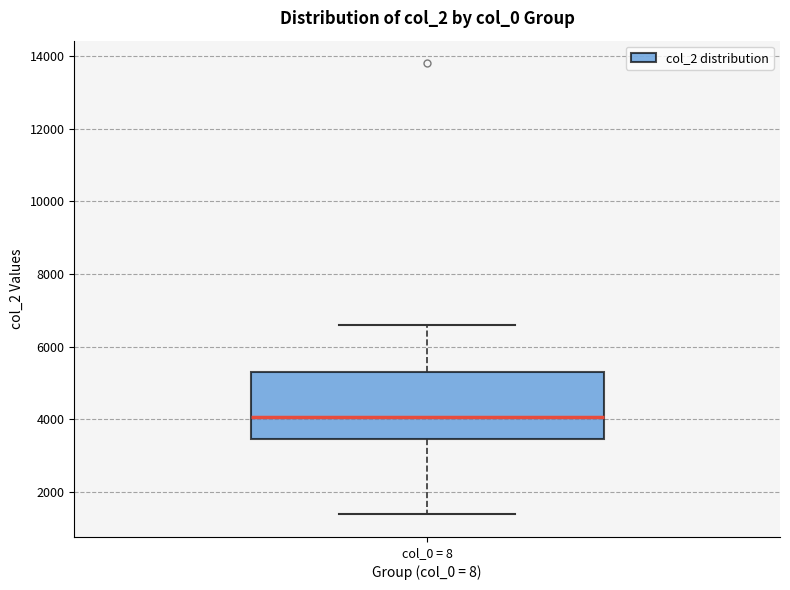

Read this box plot against the y-axis: the position of the median line, the range covered by the box, and the ends of both whiskers. The values are not printed on the chart, so give them approximately, as read against the axis.

median 4000, box 3400 to 5200, whiskers 1400 to 6600